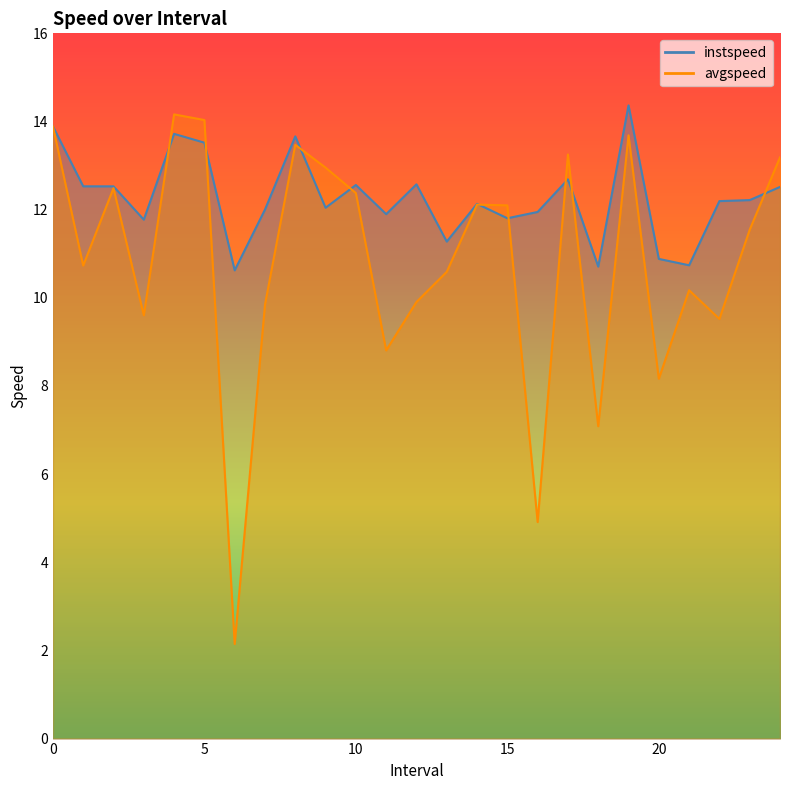

Which category has the lowest value in the instspeed series?

6